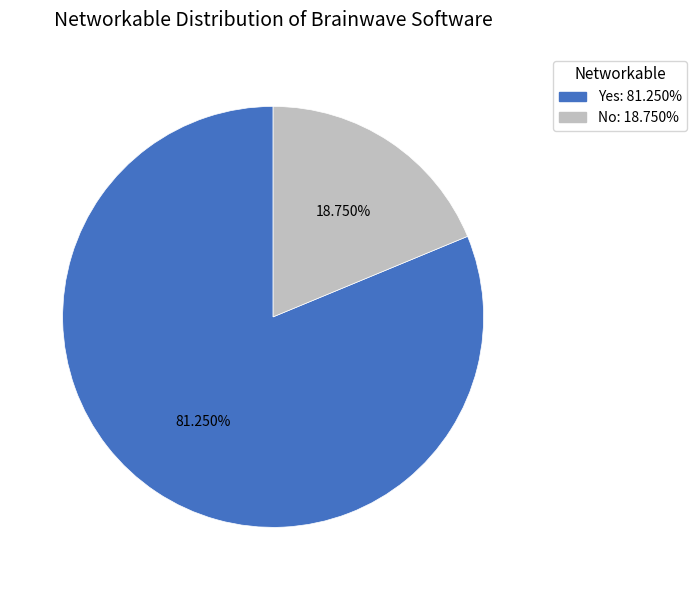

Which slice is the largest?

Yes